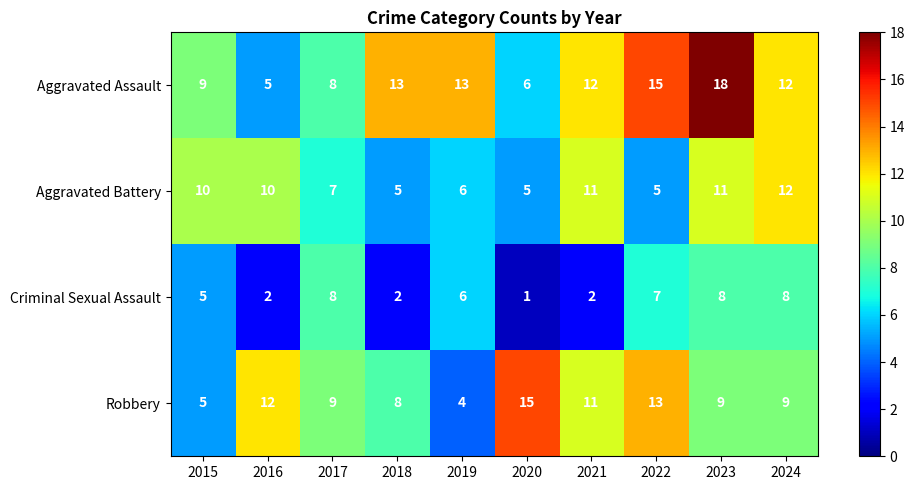

How many categories are shown in the chart?

10